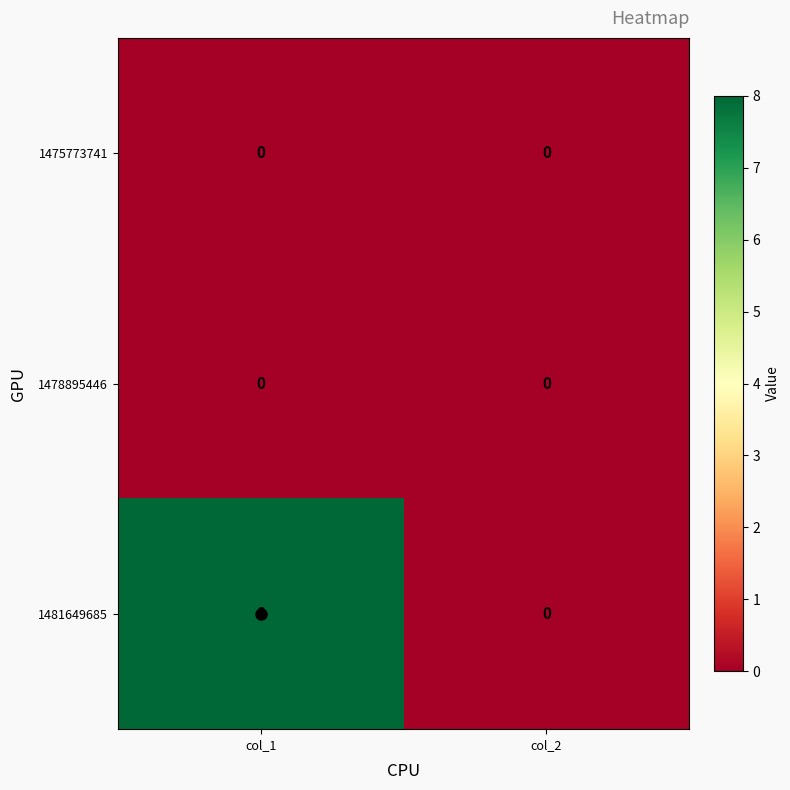

Between col_1 and col_2, which series saw the biggest shift?

1481649685